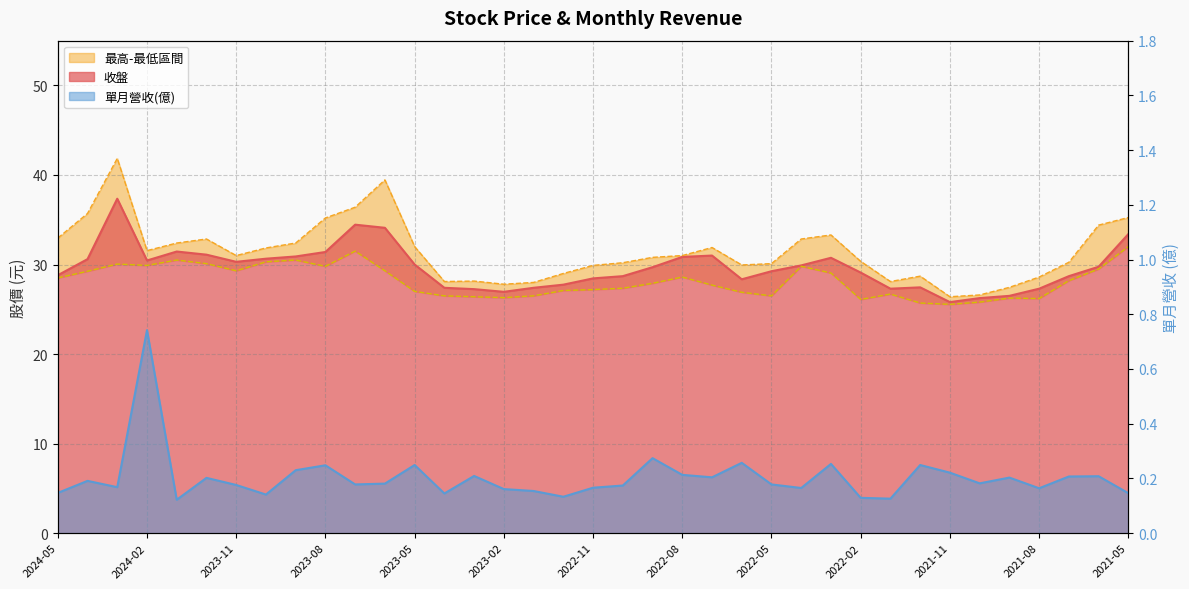

Reading right to left, extract all data points from this chart.

收盤: 2021-05=33.4	2021-06=29.8	2021-07=28.7	2021-08=27.3	2021-09=26.5	2021-10=26.2	2021-11=25.8	2021-12=27.4	2022-01=27.3	2022-02=29.1	2022-03=30.8	2022-04=29.9	2022-05=29.2	2022-06=28.4	2022-07=31.0	2022-08=30.9	2022-09=29.7	2022-10=28.7	2022-11=28.4	2022-12=27.8	2023-01=27.4	2023-02=26.9	2023-03=27.2	2023-04=27.4	2023-05=30.0	2023-06=34.1	2023-07=34.5	2023-08=31.4	2023-09=30.9	2023-10=30.6	2023-11=30.3	2023-12=31.1	2024-01=31.4	2024-02=30.4	2024-03=37.4	2024-04=30.6	2024-05=28.8
最高: 2021-05=35.2	2021-06=34.4	2021-07=30.2	2021-08=28.6	2021-09=27.4	2021-10=26.6	2021-11=26.4	2021-12=28.7	2022-01=28.1	2022-02=30.4	2022-03=33.3	2022-04=32.9	2022-05=30.1	2022-06=29.9	2022-07=31.9	2022-08=31.0	2022-09=30.8	2022-10=30.2	2022-11=29.9	2022-12=29.0	2023-01=28.0	2023-02=27.8	2023-03=28.1	2023-04=28.1	2023-05=32.0	2023-06=39.5	2023-07=36.4	2023-08=35.2	2023-09=32.4	2023-10=31.9	2023-11=31.0	2023-12=32.9	2024-01=32.4	2024-02=31.6	2024-03=41.9	2024-04=35.7	2024-05=33.0
最低: 2021-05=32.0	2021-06=29.5	2021-07=28.2	2021-08=26.2	2021-09=26.2	2021-10=25.8	2021-11=25.6	2021-12=25.7	2022-01=26.7	2022-02=26.1	2022-03=29.1	2022-04=29.8	2022-05=26.5	2022-06=26.9	2022-07=27.7	2022-08=28.6	2022-09=27.9	2022-10=27.4	2022-11=27.2	2022-12=27.1	2023-01=26.5	2023-02=26.3	2023-03=26.4	2023-04=26.5	2023-05=27.0	2023-06=29.3	2023-07=31.5	2023-08=29.8	2023-09=30.5	2023-10=30.3	2023-11=29.3	2023-12=30.1	2024-01=30.5	2024-02=29.9	2024-03=30.1	2024-04=29.2	2024-05=28.5
單月營收(億): 2021-05=0.1	2021-06=0.2	2021-07=0.2	2021-08=0.2	2021-09=0.2	2021-10=0.2	2021-11=0.2	2021-12=0.2	2022-01=0.1	2022-02=0.1	2022-03=0.3	2022-04=0.2	2022-05=0.2	2022-06=0.3	2022-07=0.2	2022-08=0.2	2022-09=0.3	2022-10=0.2	2022-11=0.2	2022-12=0.1	2023-01=0.2	2023-02=0.2	2023-03=0.2	2023-04=0.1	2023-05=0.2	2023-06=0.2	2023-07=0.2	2023-08=0.2	2023-09=0.2	2023-10=0.1	2023-11=0.2	2023-12=0.2	2024-01=0.1	2024-02=0.7	2024-03=0.2	2024-04=0.2	2024-05=0.1